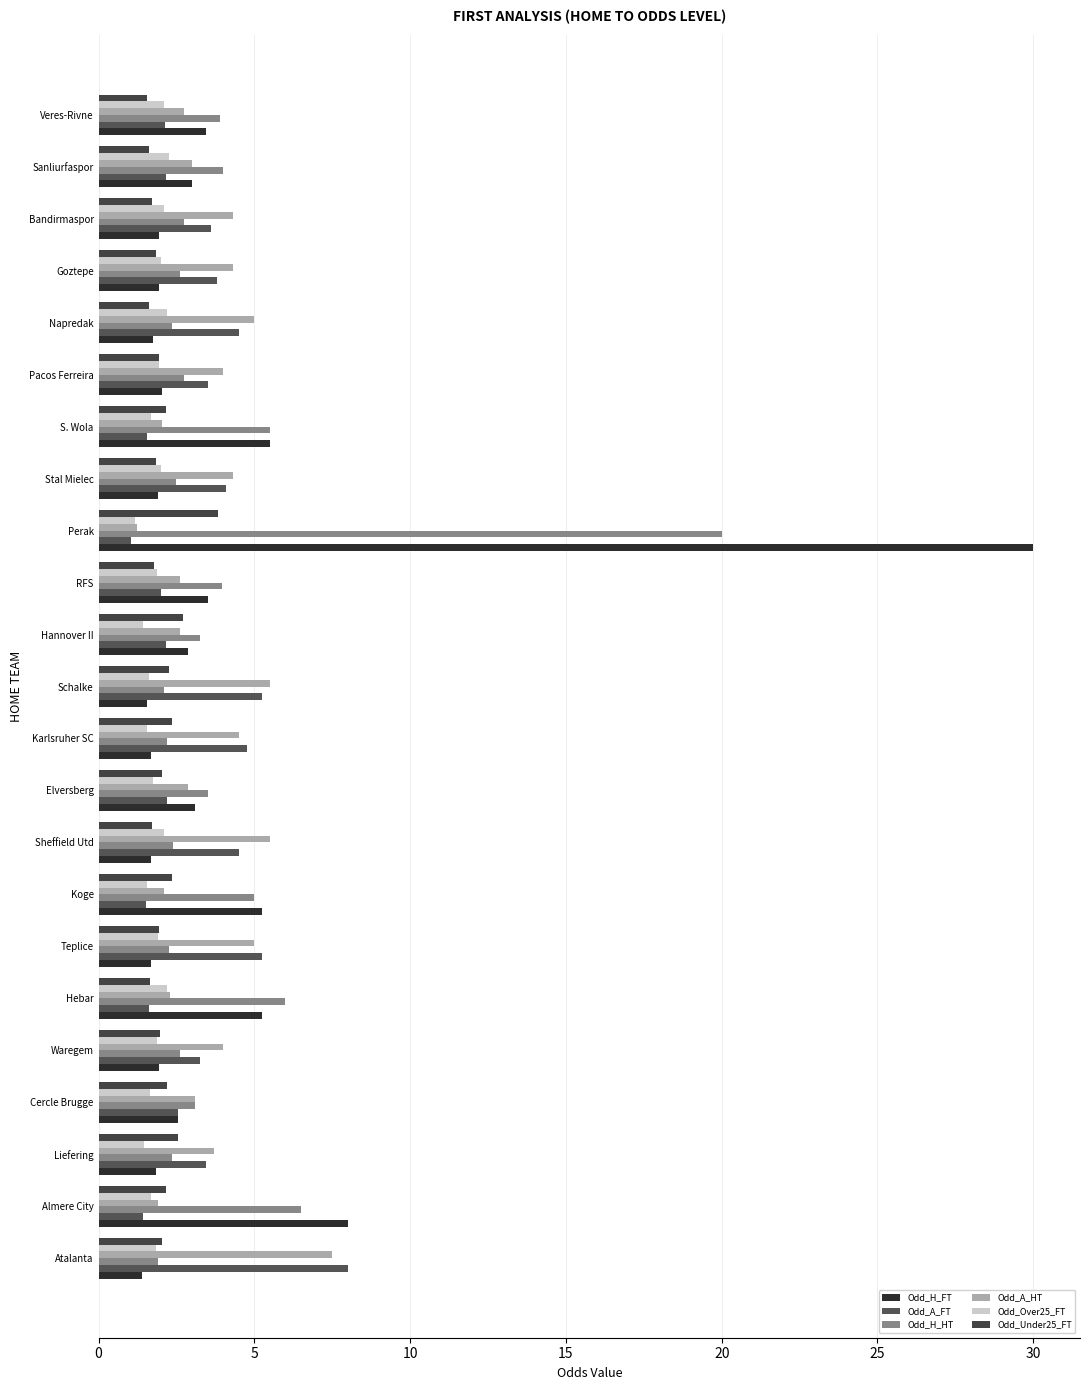

Reading left to right, transcribe all the data shown in this chart.

Odd_H_FT: 1.4	8.0	1.9	2.5	1.9	5.2	1.7	5.2	1.7	3.1	1.7	1.6	2.9	3.5	30.0	1.9	5.5	2.0	1.8	1.9	1.9	3.0	3.5
Odd_A_FT: 8.0	1.4	3.5	2.5	3.2	1.6	5.2	1.5	4.5	2.2	4.8	5.2	2.1	2.0	1.0	4.1	1.6	3.5	4.5	3.8	3.6	2.1	2.1
Odd_H_HT: 1.9	6.5	2.4	3.1	2.6	6.0	2.2	5.0	2.4	3.5	2.2	2.1	3.2	4.0	20.0	2.5	5.5	2.8	2.4	2.6	2.8	4.0	3.9
Odd_A_HT: 7.5	1.9	3.7	3.1	4.0	2.3	5.0	2.1	5.5	2.9	4.5	5.5	2.6	2.6	1.2	4.3	2.0	4.0	5.0	4.3	4.3	3.0	2.8
Odd_Over25_FT: 1.9	1.7	1.4	1.6	1.9	2.2	1.9	1.6	2.1	1.8	1.6	1.6	1.4	1.9	1.2	2.0	1.7	1.9	2.2	2.0	2.1	2.2	2.1
Odd_Under25_FT: 2.0	2.1	2.5	2.2	2.0	1.6	1.9	2.4	1.7	2.0	2.4	2.2	2.7	1.8	3.8	1.9	2.1	1.9	1.6	1.9	1.7	1.6	1.6